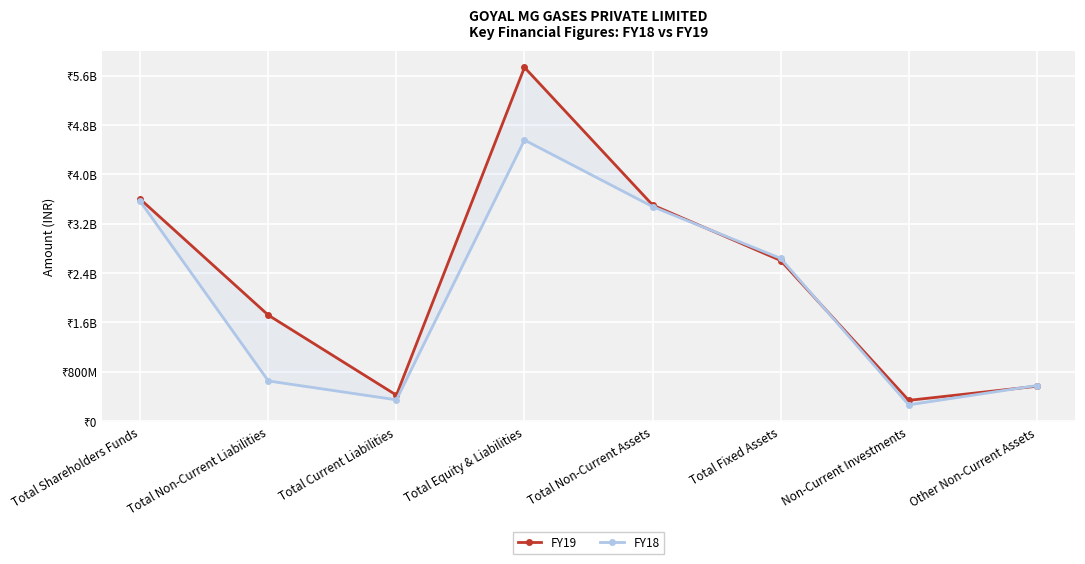

True or false: FY18 has a value of 262828000 at Non-Current Investments.

True